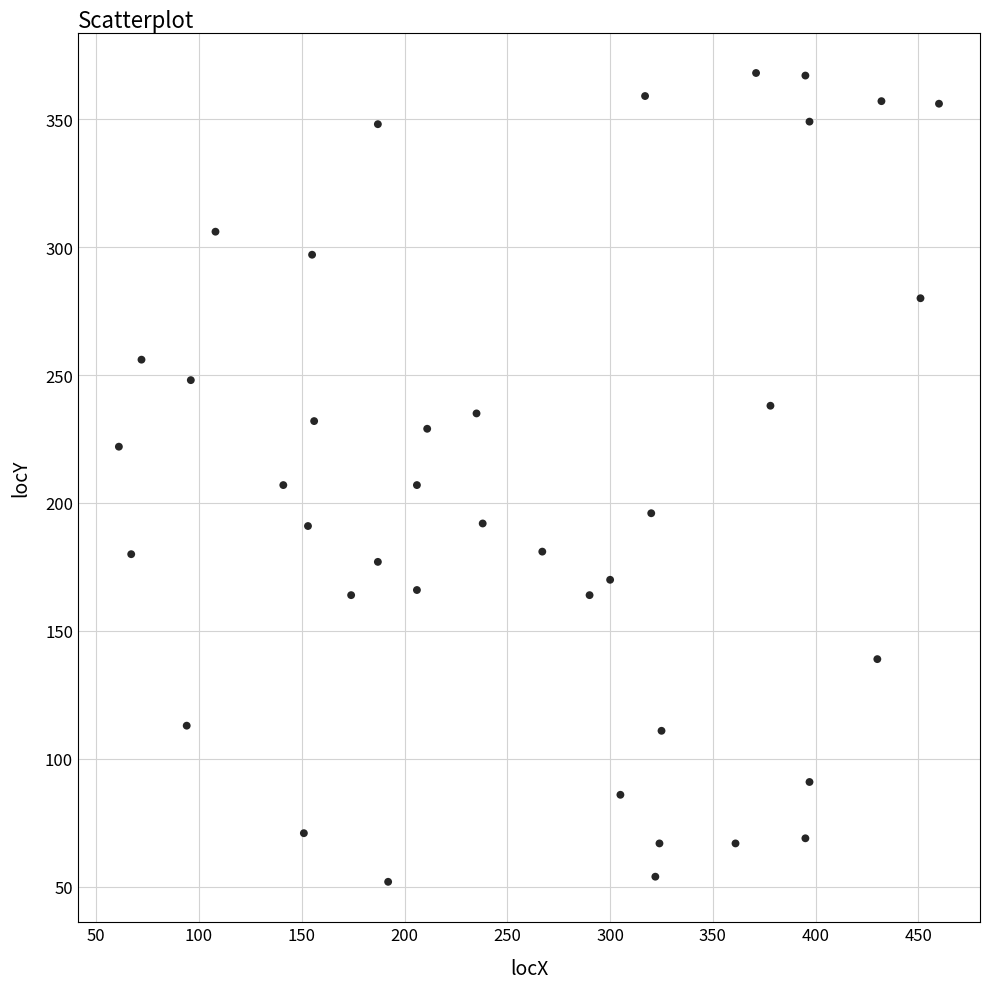

What is the range of Y values (max minus min)?

316